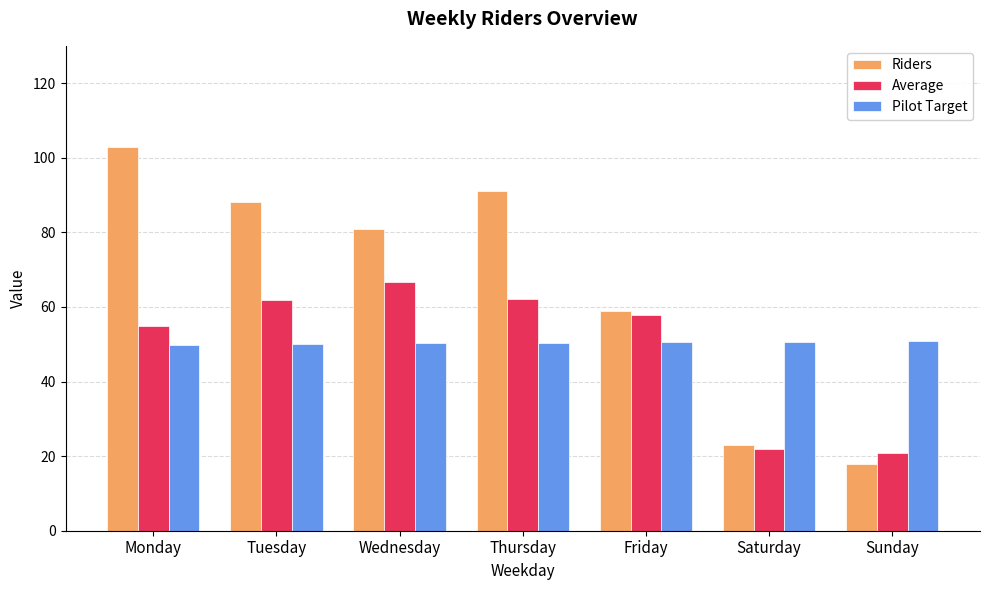

What is the spread (max minus min) of values at Saturday?

28.7